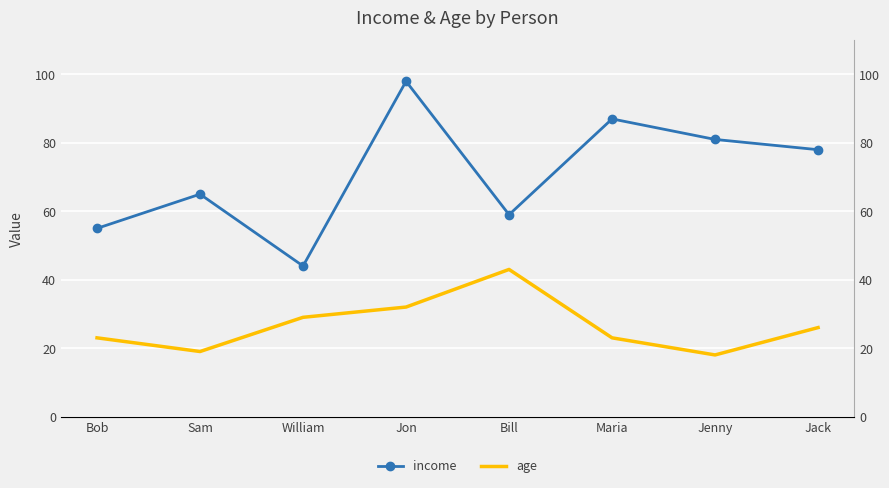

True or false: income and age cross at least once.

False